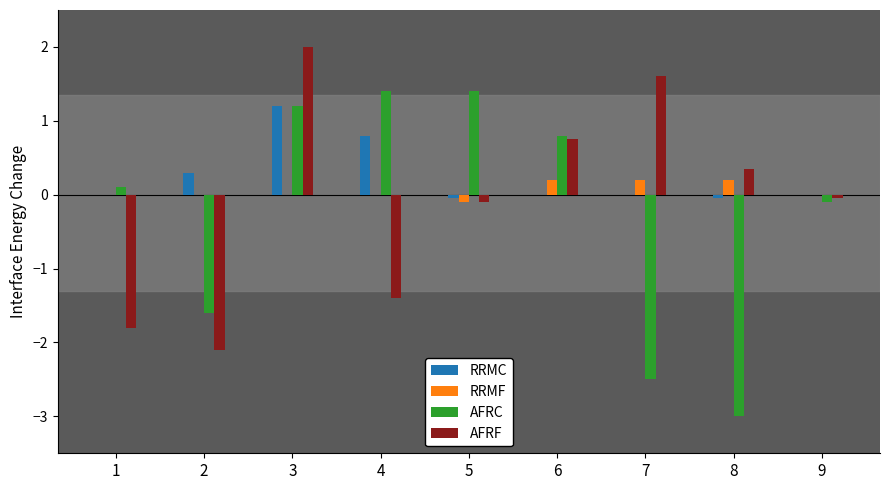

Which series changed the most between 4 and 8?

AFRC